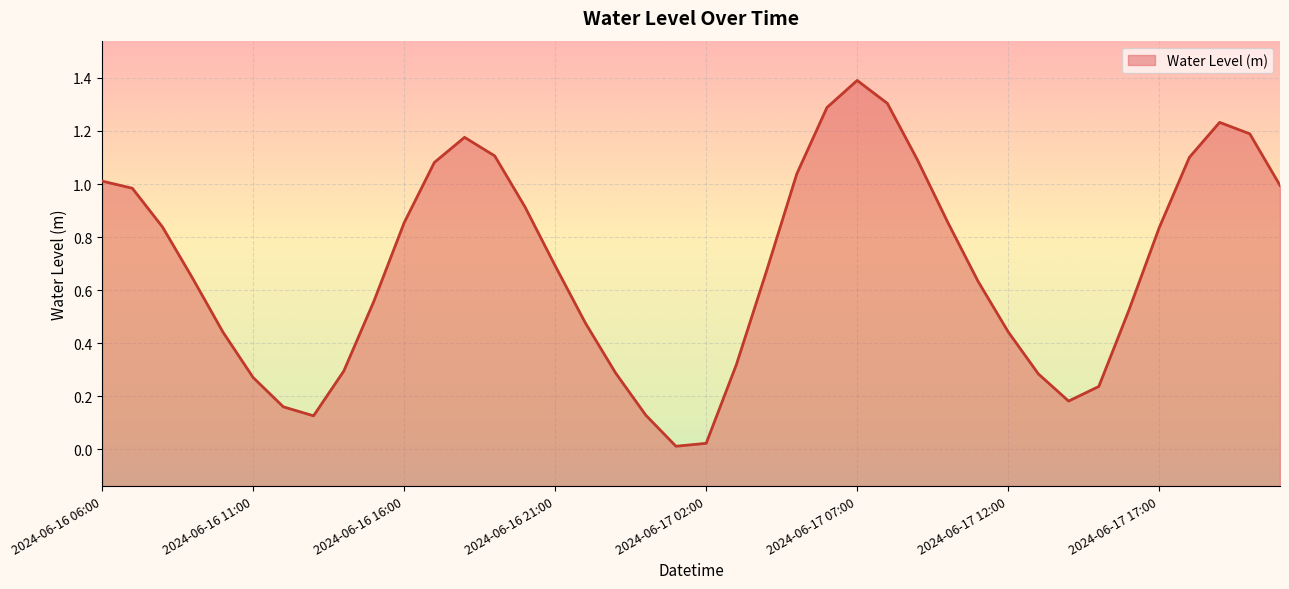

List the labels in order of value, largest first.

2024-06-17 07:00, 2024-06-17 08:00, 2024-06-17 06:00, 2024-06-17 19:00, 2024-06-17 20:00, 2024-06-16 18:00, 2024-06-16 19:00, 2024-06-17 18:00, 2024-06-17 09:00, 2024-06-16 17:00, 2024-06-17 05:00, 2024-06-16 06:00, 2024-06-17 21:00, 2024-06-16 07:00, 2024-06-16 20:00, 2024-06-17 10:00, 2024-06-16 16:00, 2024-06-16 08:00, 2024-06-17 17:00, 2024-06-16 21:00, 2024-06-17 04:00, 2024-06-16 09:00, 2024-06-17 11:00, 2024-06-16 15:00, 2024-06-17 16:00, 2024-06-16 22:00, 2024-06-17 12:00, 2024-06-16 10:00, 2024-06-17 03:00, 2024-06-16 14:00, 2024-06-16 23:00, 2024-06-17 13:00, 2024-06-16 11:00, 2024-06-17 15:00, 2024-06-17 14:00, 2024-06-16 12:00, 2024-06-17 00:00, 2024-06-16 13:00, 2024-06-17 02:00, 2024-06-17 01:00